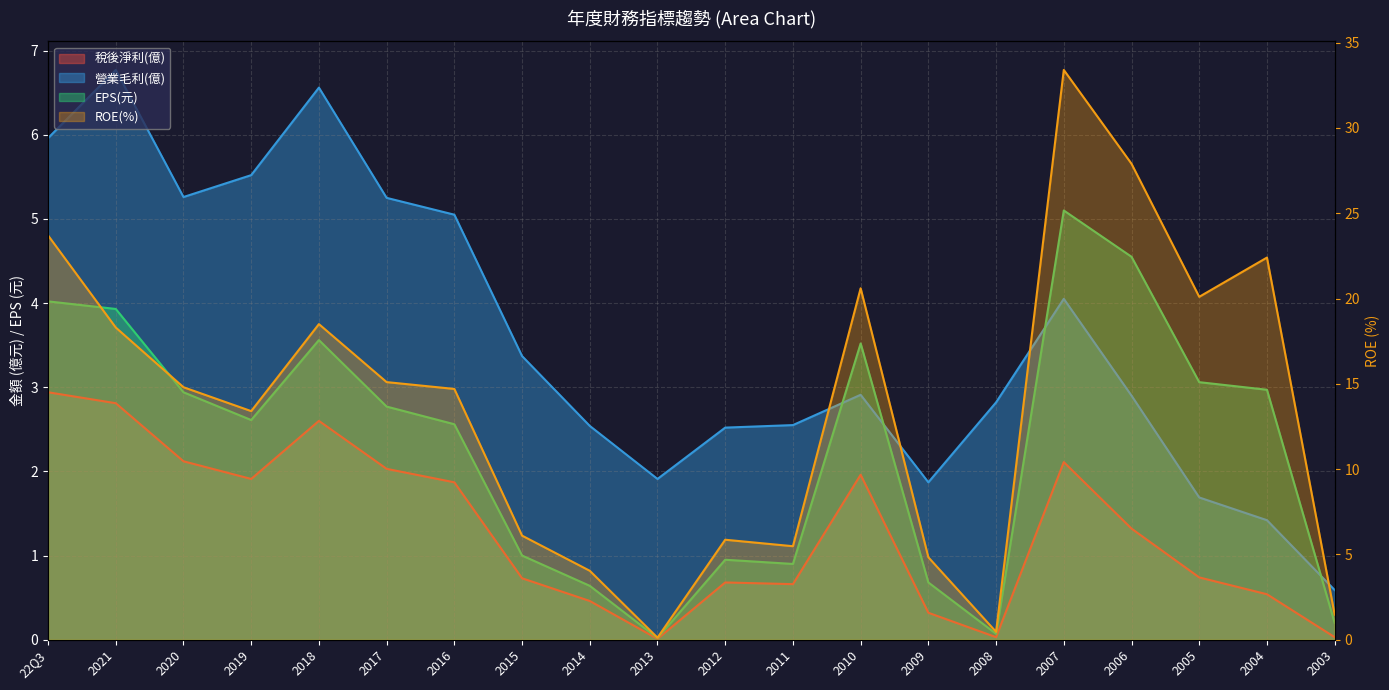

What is the difference between the highest and lowest values at 2007?

31.3